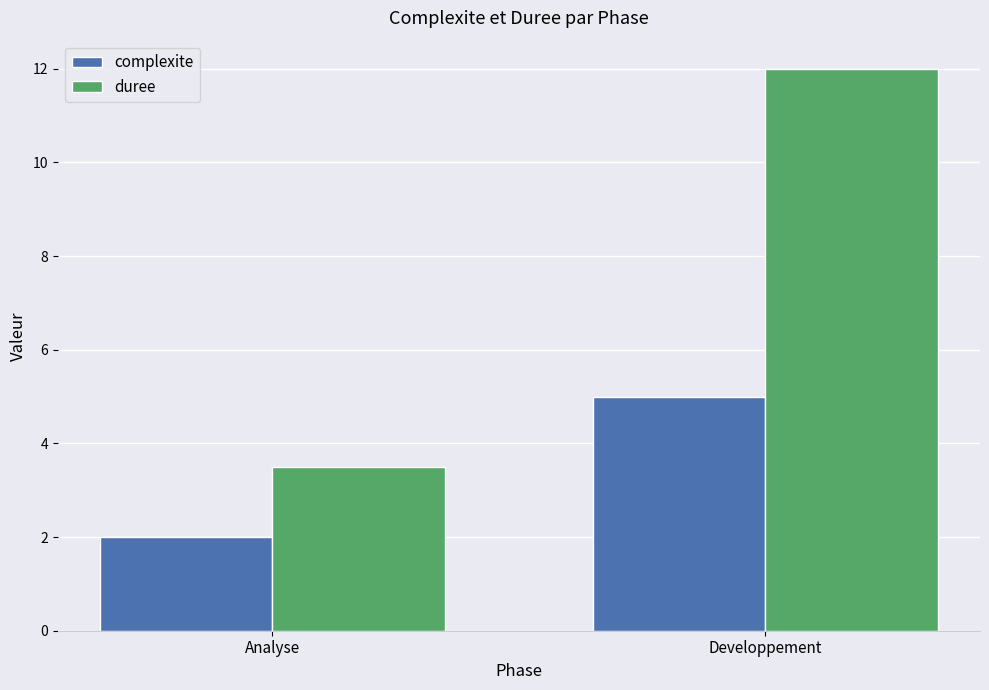

What is the difference between the duree values at Developpement and Analyse?

8.5